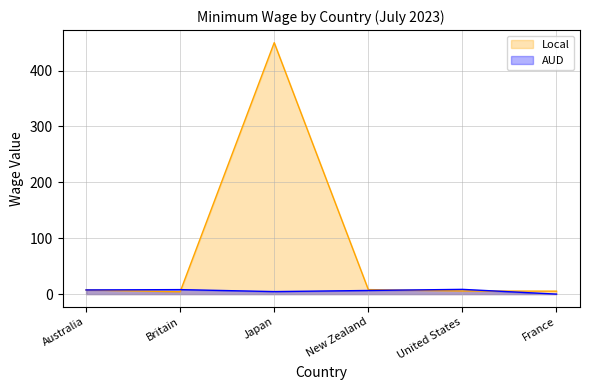

What is the label of the 5th point from the right?

Britain